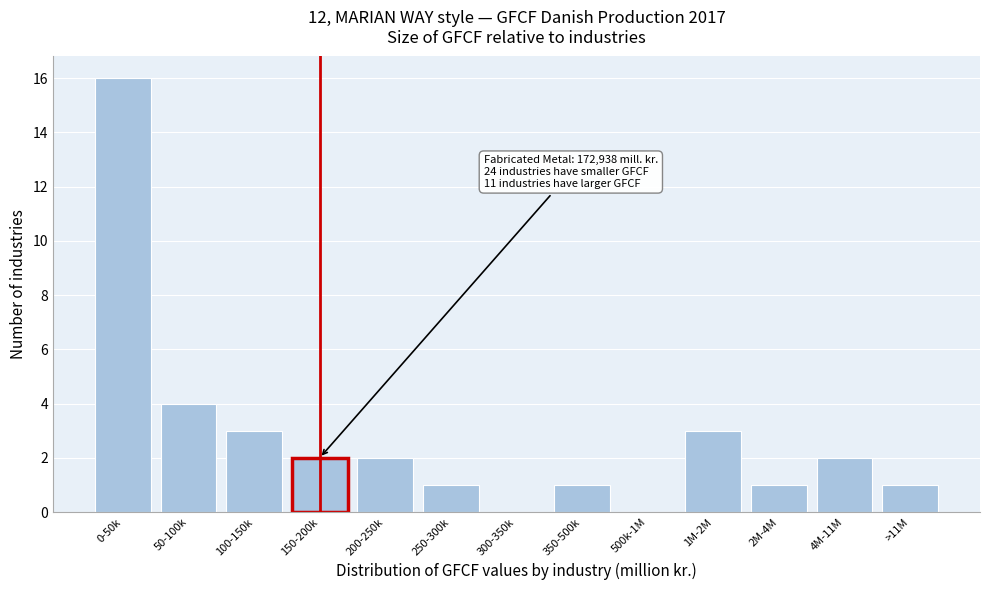

Reading left to right, list all the values displayed in this chart.

0-50k=16	50-100k=4	100-150k=3	150-200k=2	200-250k=2	250-300k=1	300-350k=0	350-500k=1	500k-1M=0	1M-2M=3	2M-4M=1	4M-11M=2	>11M=1